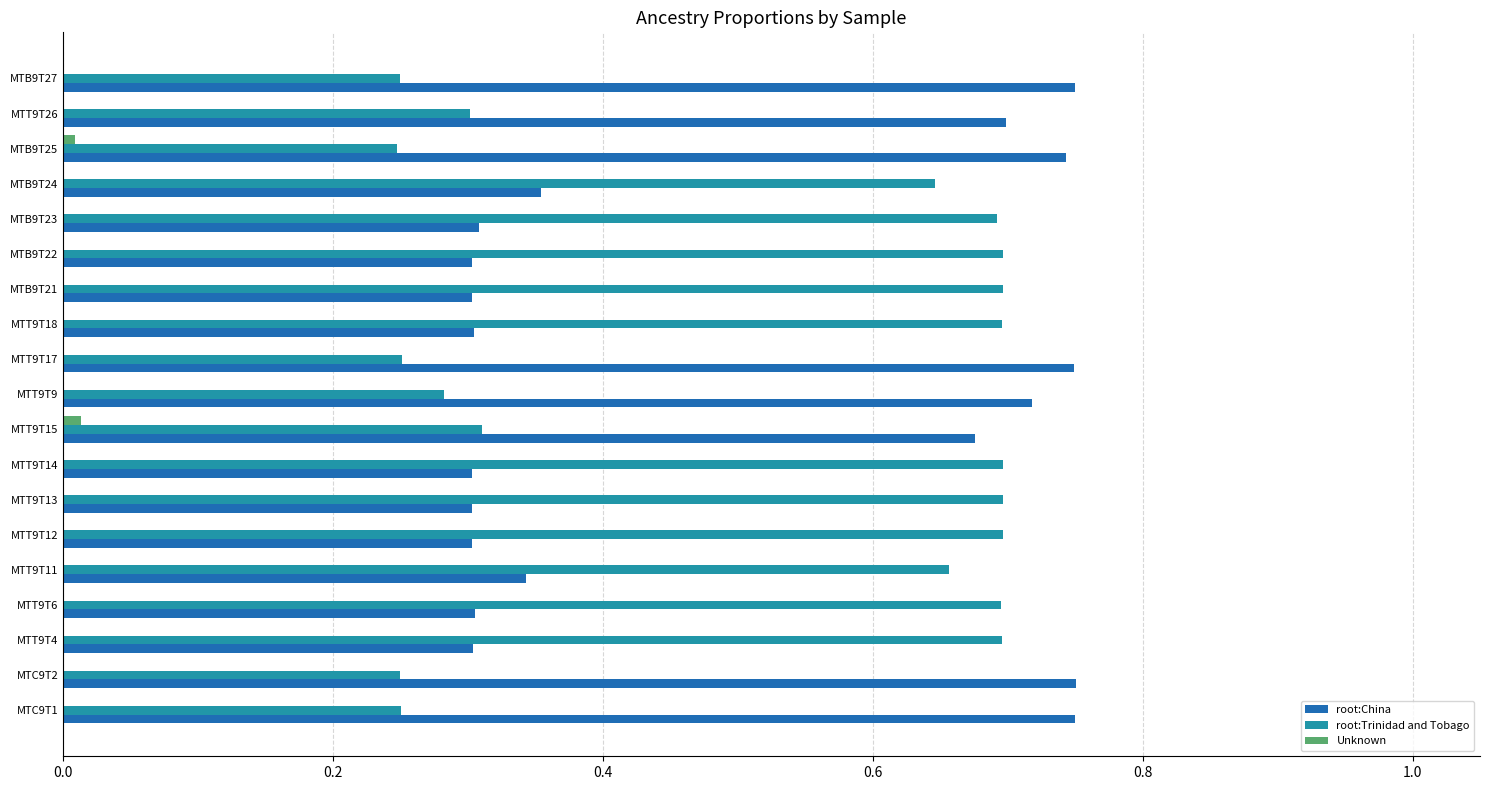

True or false: root:Trinidad and Tobago has a value of 0.3 at MTC9T1.

True